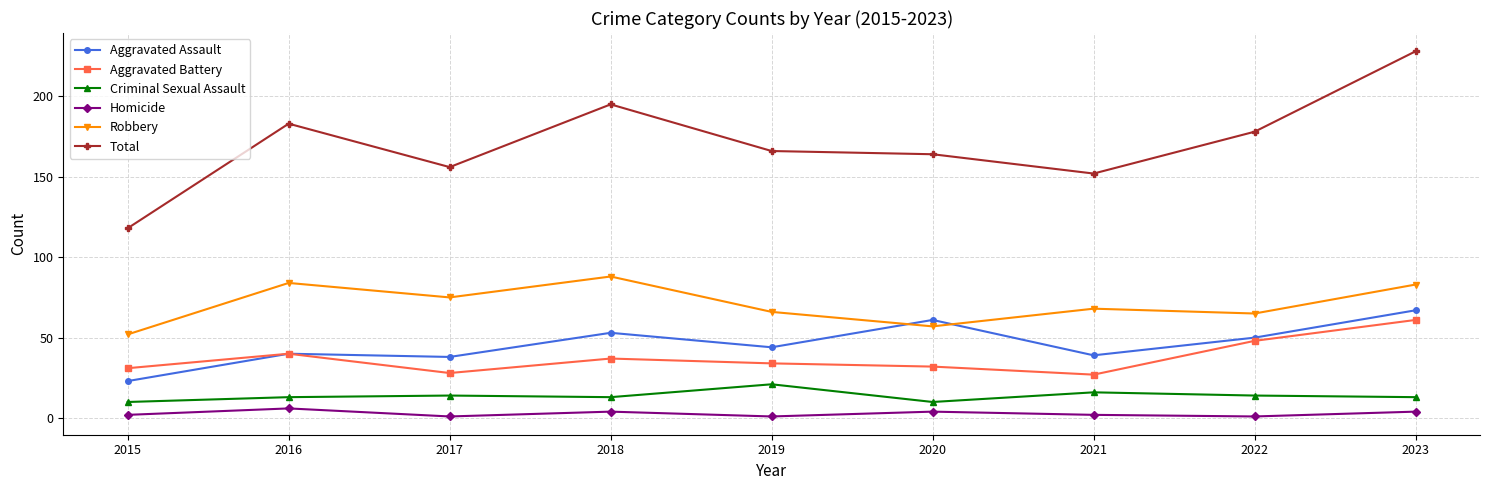

Between 2015 and 2022, which series saw the biggest shift?

Total